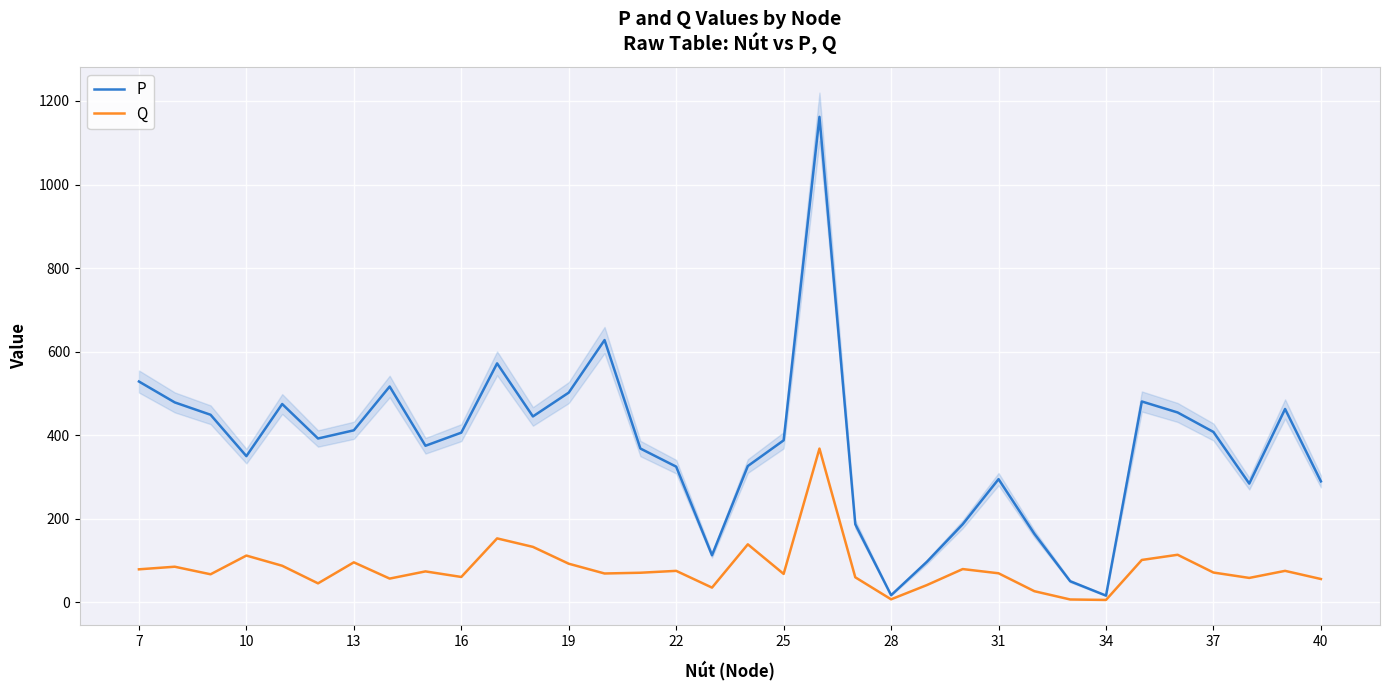

What are all the series names shown in the legend?

P, Q